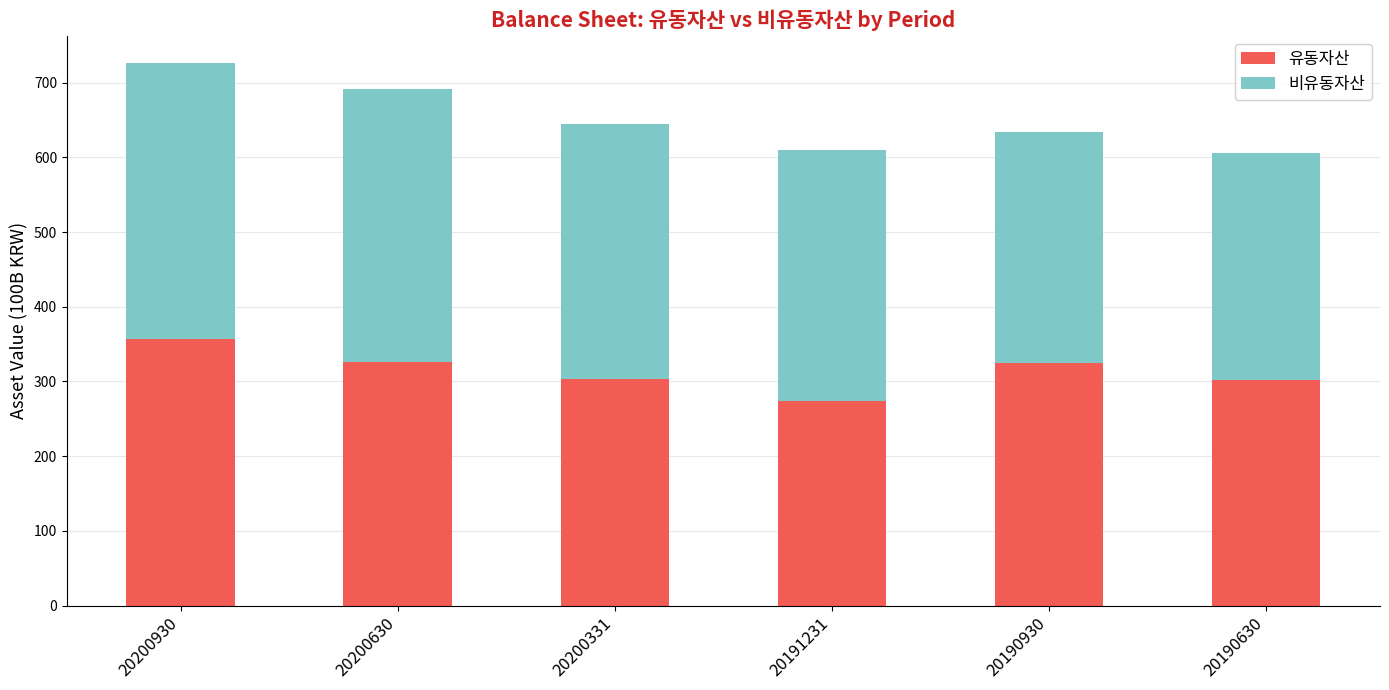

What is the lowest value of the 유동자산 series?

274.3